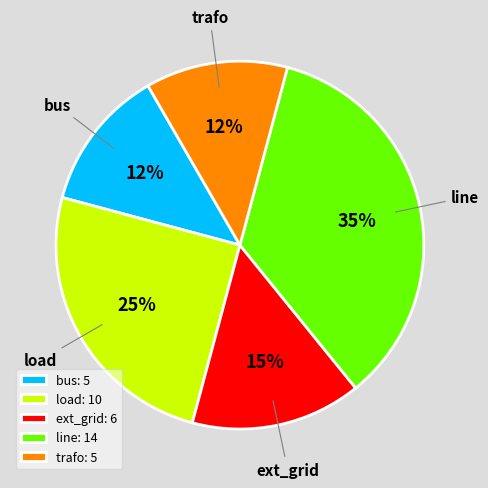

True or false: load accounts for 25% of the total.

True